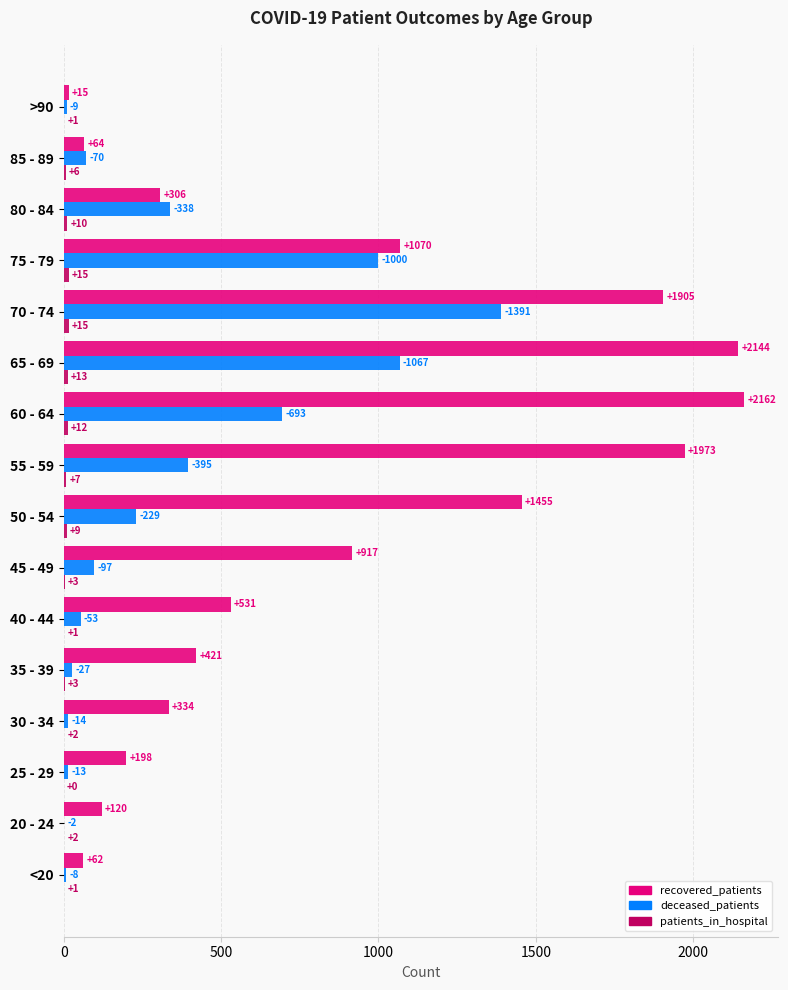

Is it true that recovered_patients equals 1892 at 50 - 54?

False